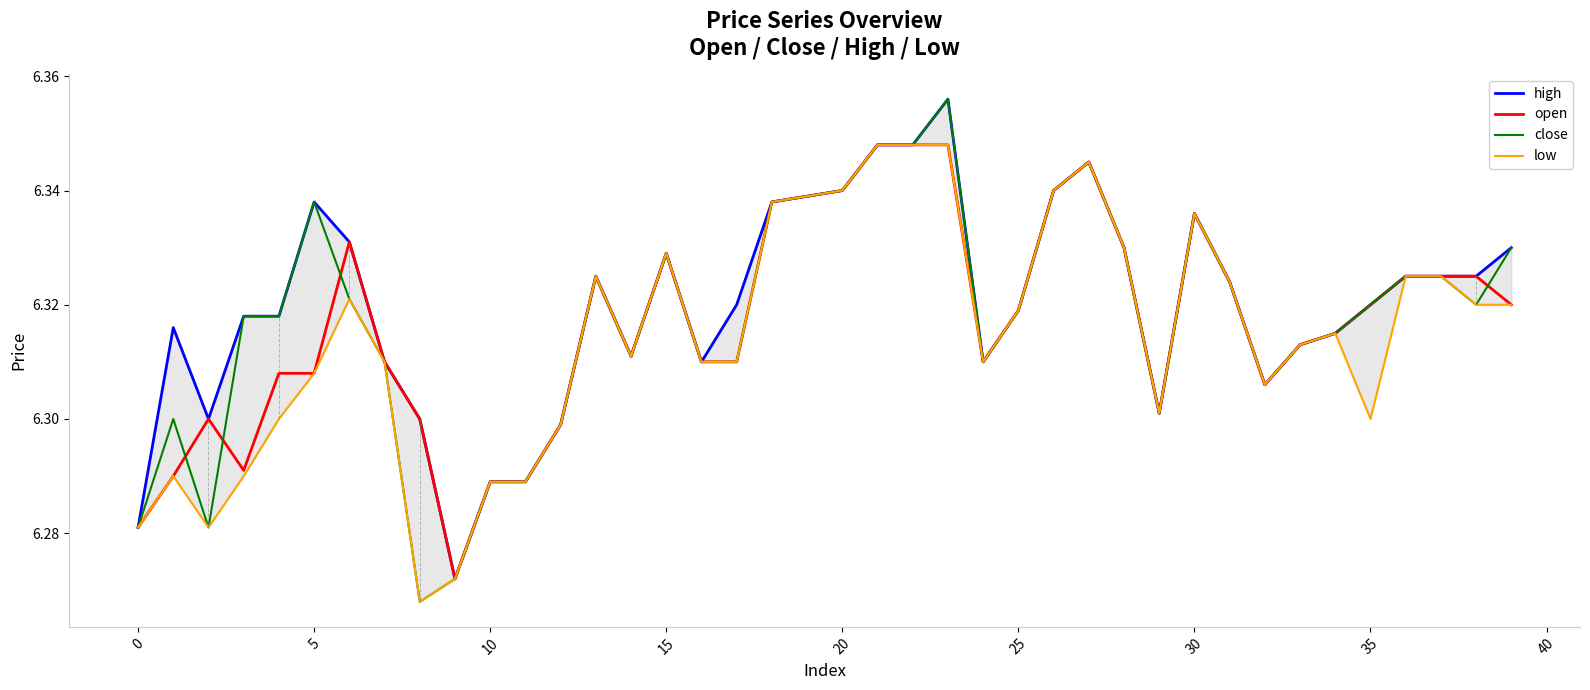

Reading left to right, extract all data points from this chart.

high: 6.3	6.3	6.3	6.3	6.3	6.3	6.3	6.3	6.3	6.3	6.3	6.3	6.3	6.3	6.3	6.3	6.3	6.3	6.3	6.3	6.3	6.3	6.3	6.4	6.3	6.3	6.3	6.3	6.3	6.3	6.3	6.3	6.3	6.3	6.3	6.3	6.3	6.3	6.3	6.3
open: 6.3	6.3	6.3	6.3	6.3	6.3	6.3	6.3	6.3	6.3	6.3	6.3	6.3	6.3	6.3	6.3	6.3	6.3	6.3	6.3	6.3	6.3	6.3	6.3	6.3	6.3	6.3	6.3	6.3	6.3	6.3	6.3	6.3	6.3	6.3	6.3	6.3	6.3	6.3	6.3
close: 6.3	6.3	6.3	6.3	6.3	6.3	6.3	6.3	6.3	6.3	6.3	6.3	6.3	6.3	6.3	6.3	6.3	6.3	6.3	6.3	6.3	6.3	6.3	6.4	6.3	6.3	6.3	6.3	6.3	6.3	6.3	6.3	6.3	6.3	6.3	6.3	6.3	6.3	6.3	6.3
low: 6.3	6.3	6.3	6.3	6.3	6.3	6.3	6.3	6.3	6.3	6.3	6.3	6.3	6.3	6.3	6.3	6.3	6.3	6.3	6.3	6.3	6.3	6.3	6.3	6.3	6.3	6.3	6.3	6.3	6.3	6.3	6.3	6.3	6.3	6.3	6.3	6.3	6.3	6.3	6.3